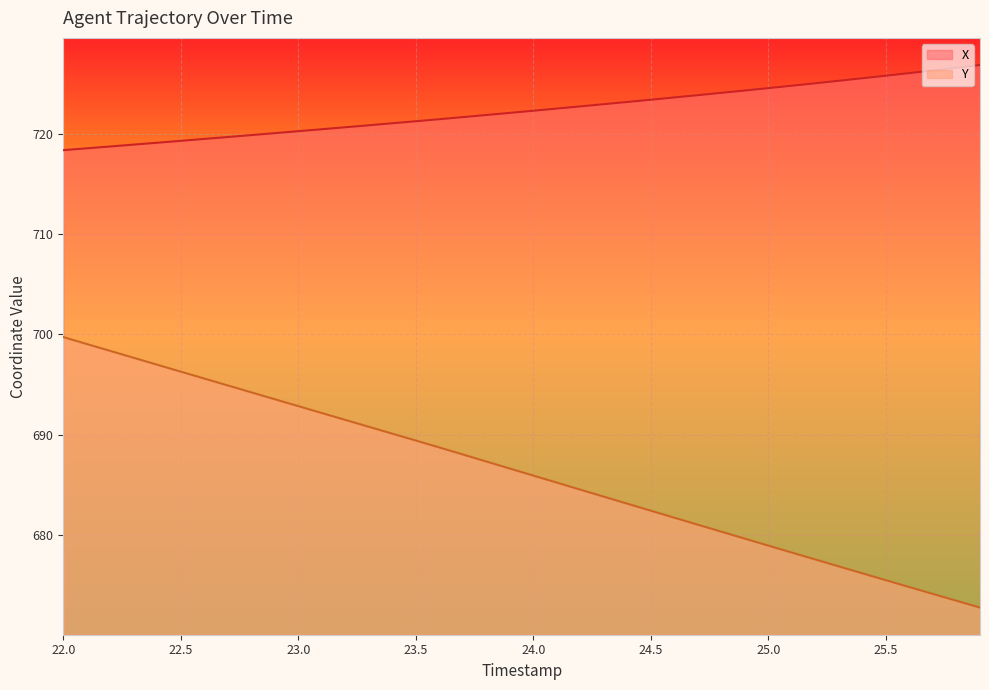

What is the difference between the maximum and minimum values in the Y series?

27.0